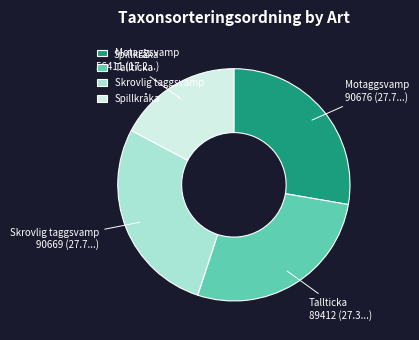

Count the number of slices in the pie.

4